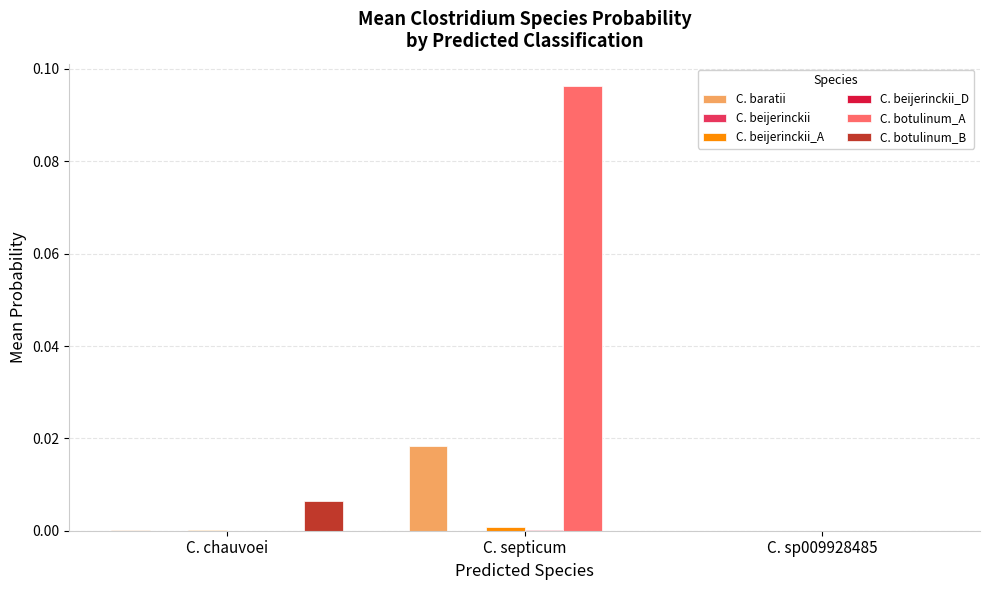

At which label does C. botulinum_B reach its peak?

C. chauvoei